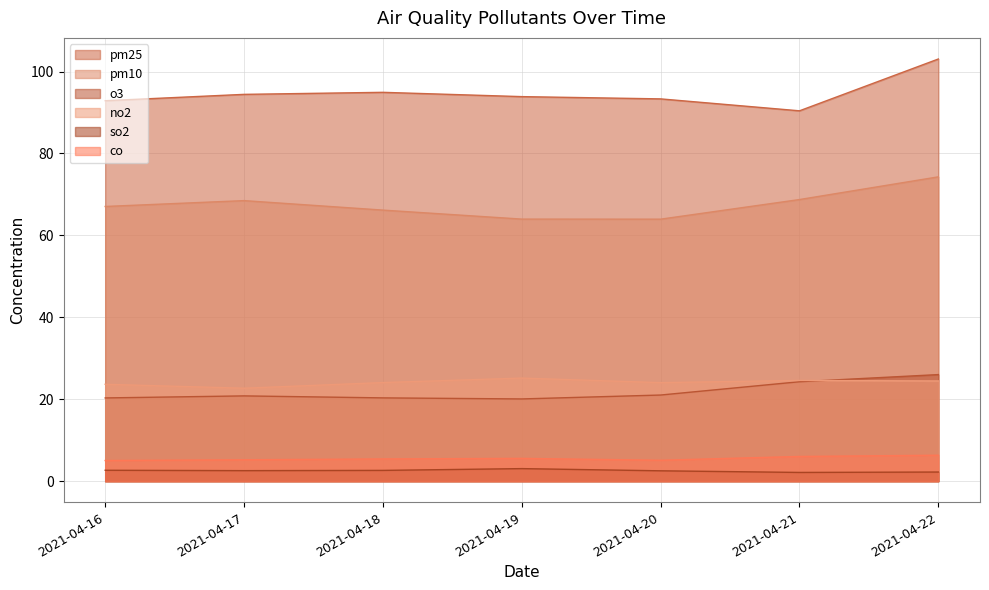

List the series in order of their peak value, lowest first.

so2, co, no2, o3, pm10, pm25